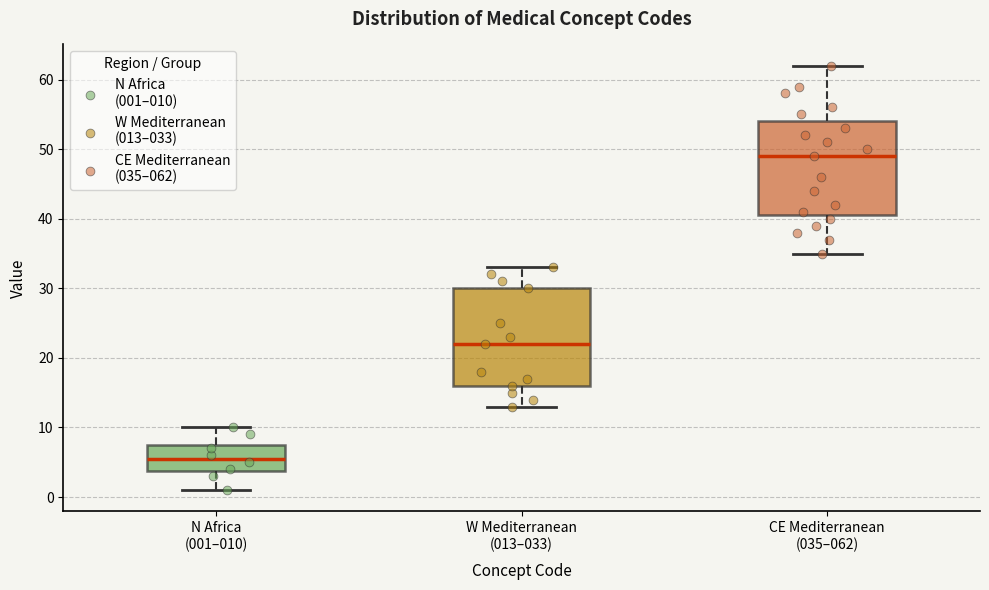

Which box's median line is the lowest?

N Africa (001–010)